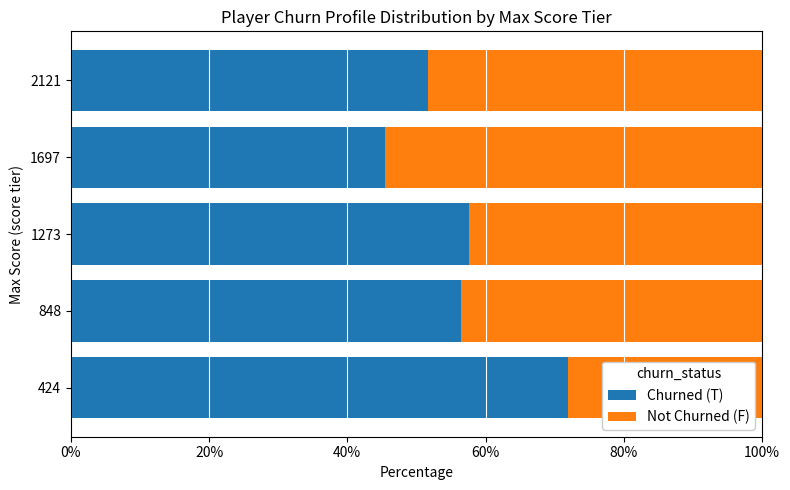

What is the approximate value of Churned (T) at 1697?

45.4